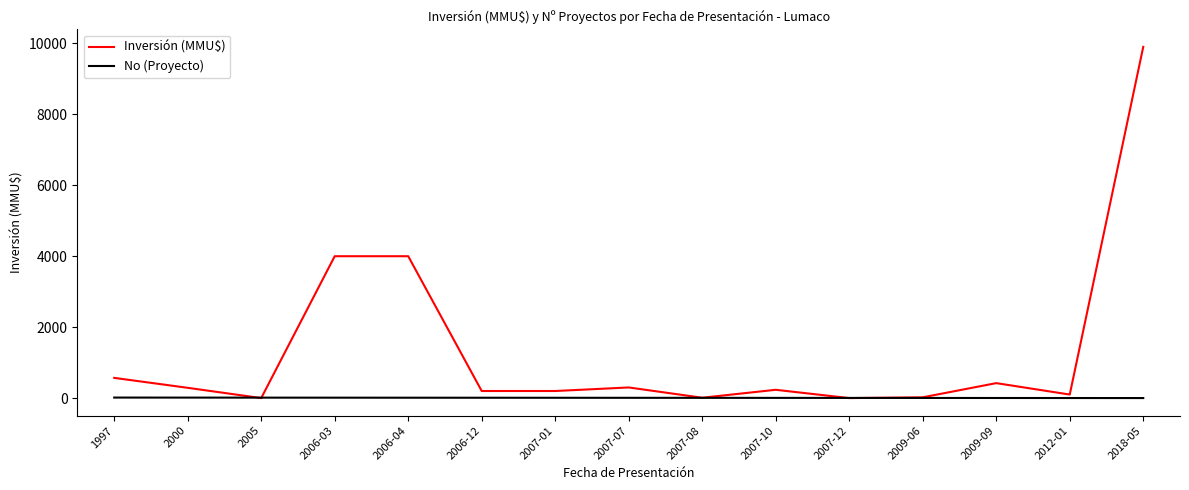

How many lines are shown in the chart?

2